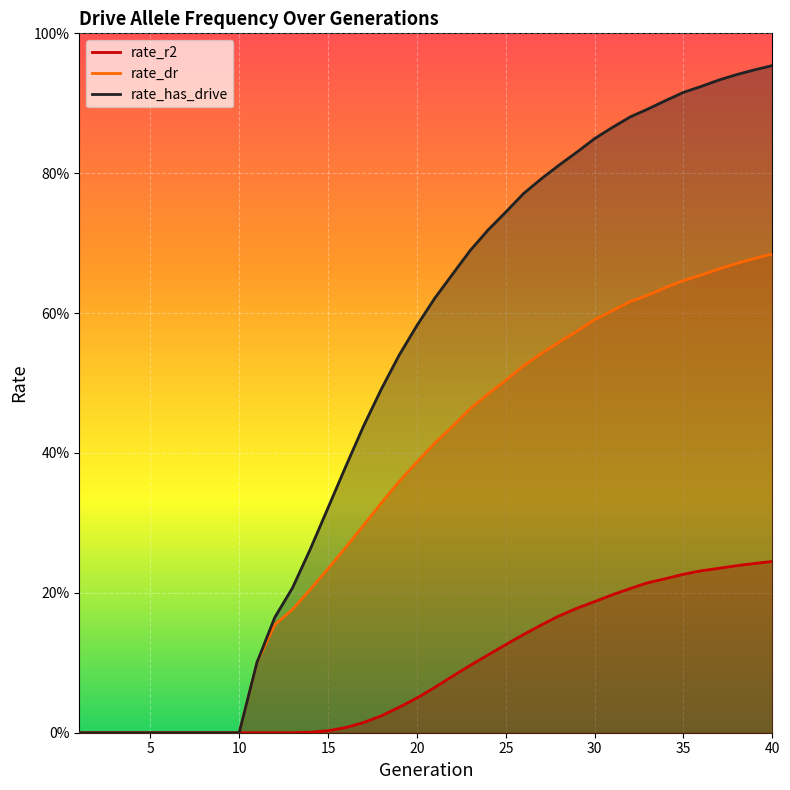

What is the difference between the maximum and second lowest values in the rate_dr series?

0.7